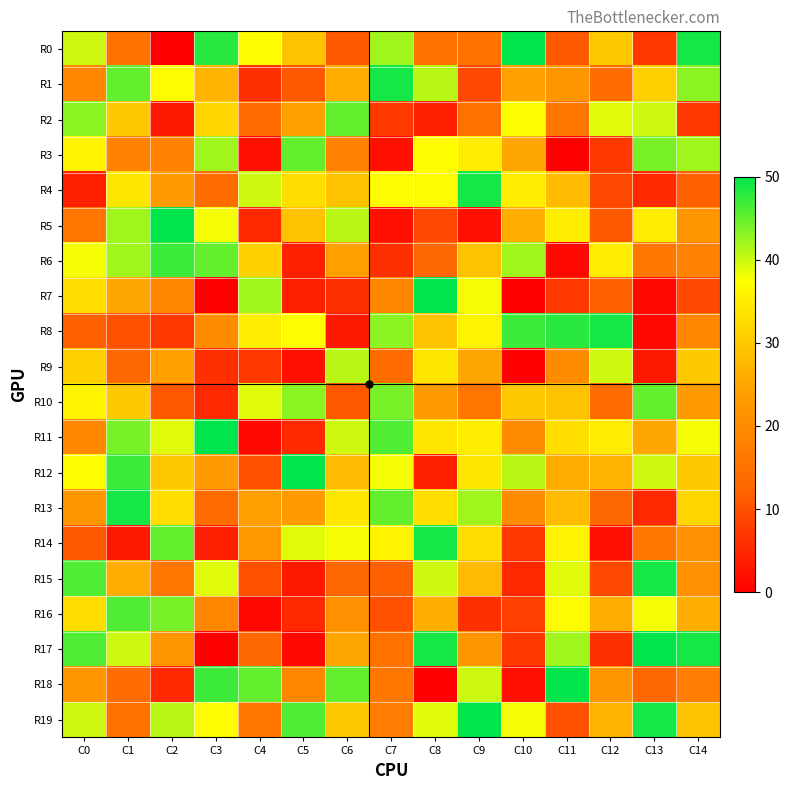

Which series has the largest total across all categories?

R19